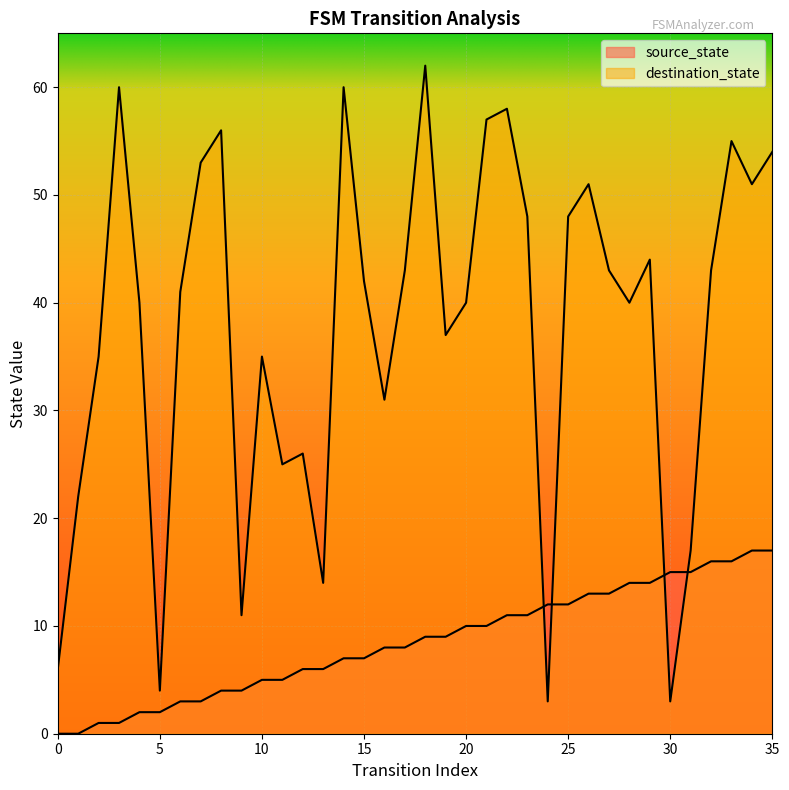

Which series changed the most between 8 and 32?

destination_state